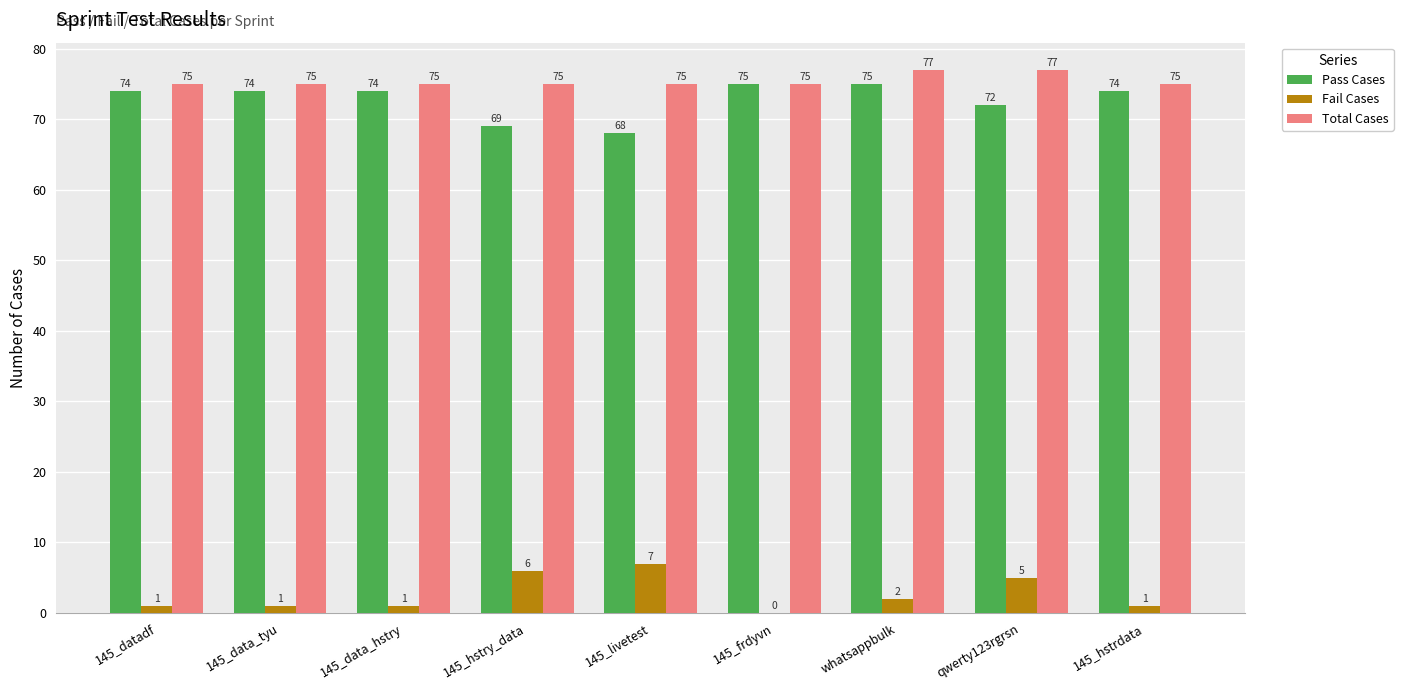

Is the value of Pass Cases at qwerty123rgrsn greater than the value of Fail Cases at 145_livetest?

Yes